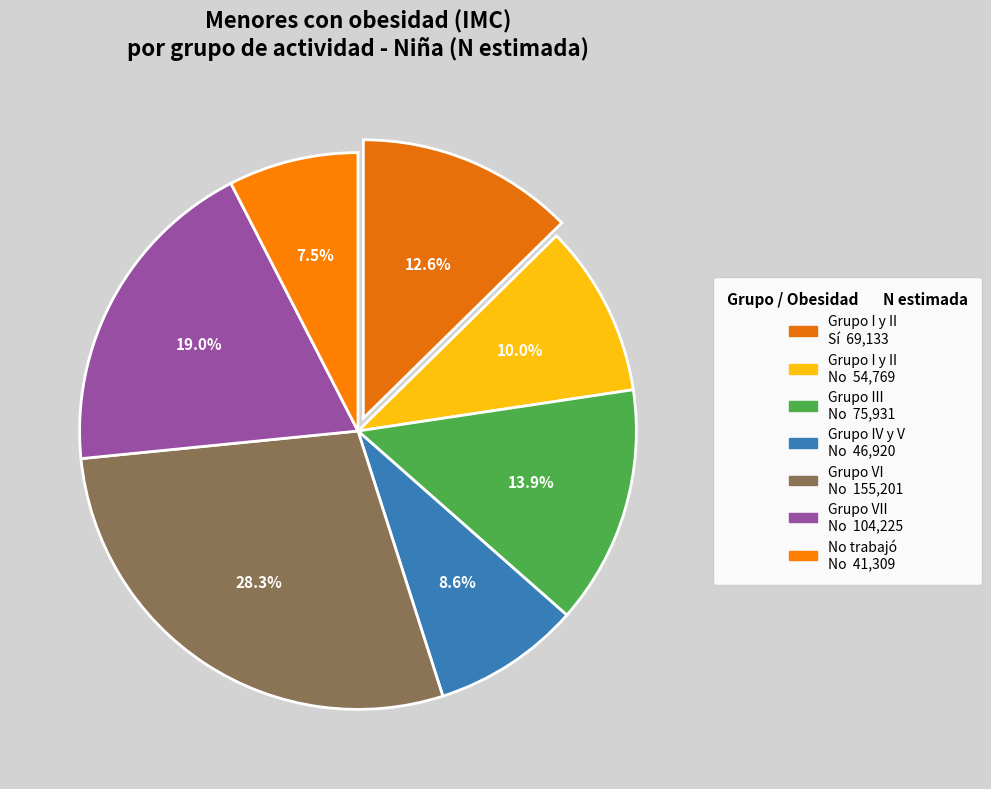

Count the number of slices in the pie.

7